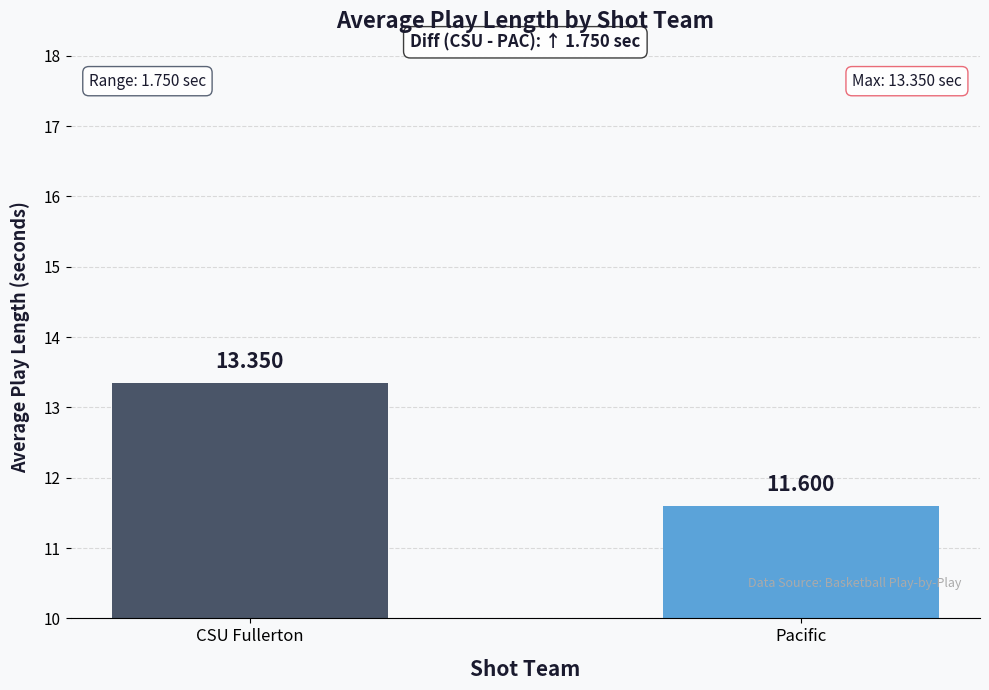

Approximately how many times larger is the value at CSU Fullerton compared to Pacific?

1.2